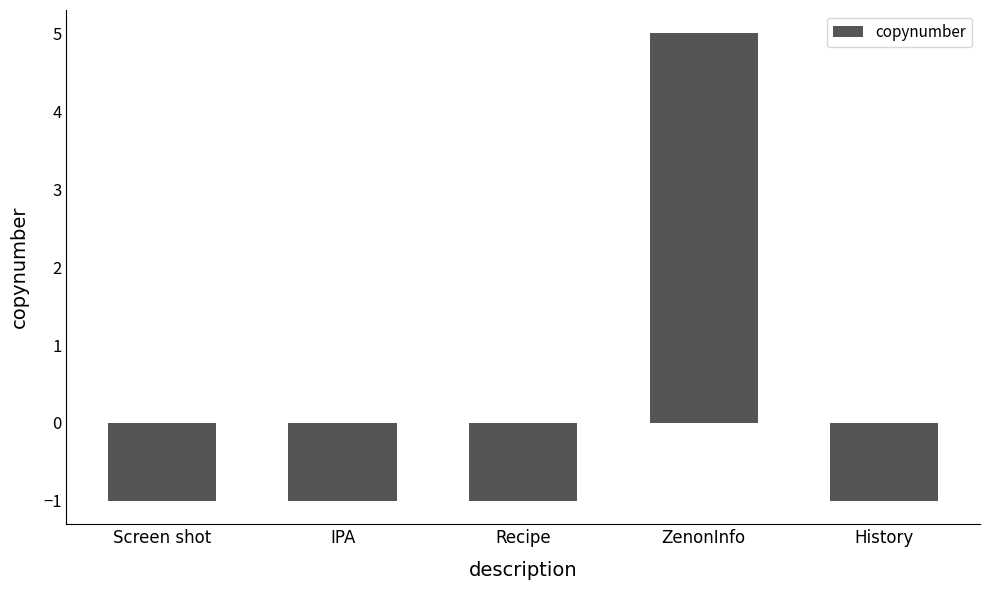

What is the change in value from ZenonInfo to History?

-6